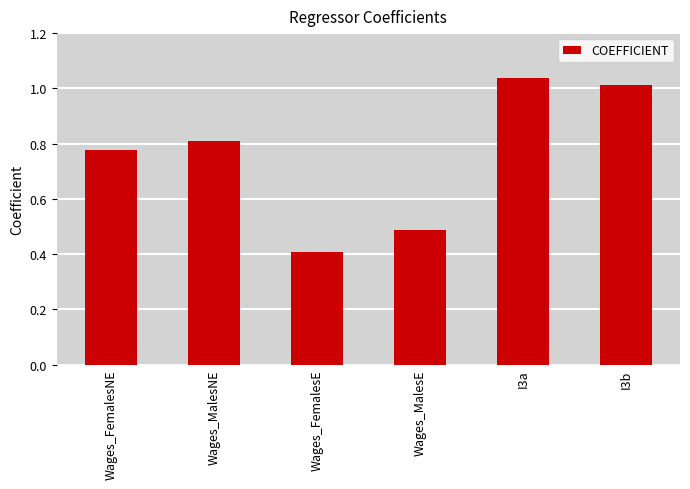

What is the sum of the values at I3a and Wages_FemalesNE?

1.8